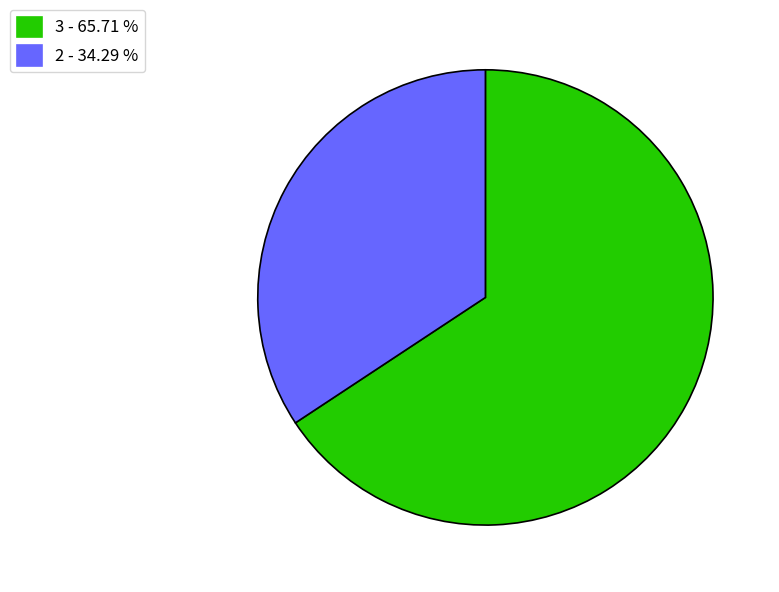

Between 2 - 34.29 % and 3 - 65.71 %, which is larger?

3 - 65.71 %